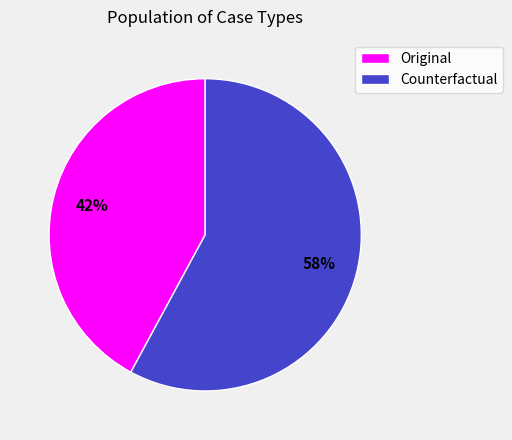

Count the number of slices in the pie.

2